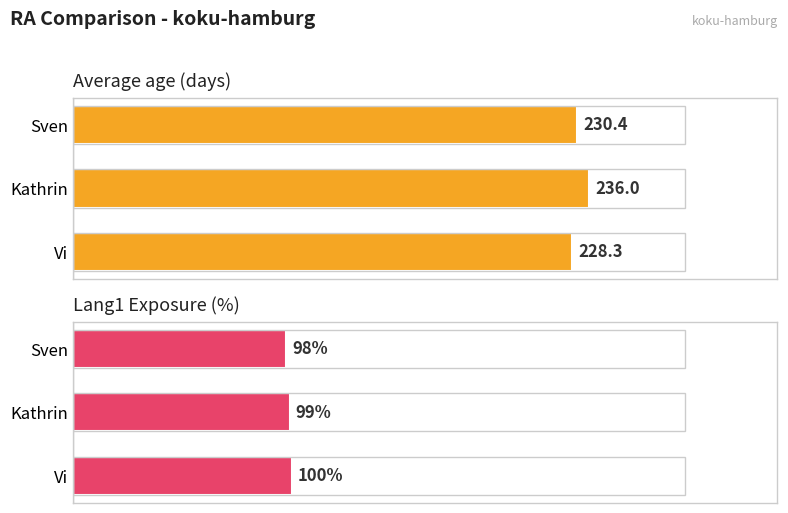

What are all the series names shown in the legend?

Average age (days), Lang1 Exposure (%)